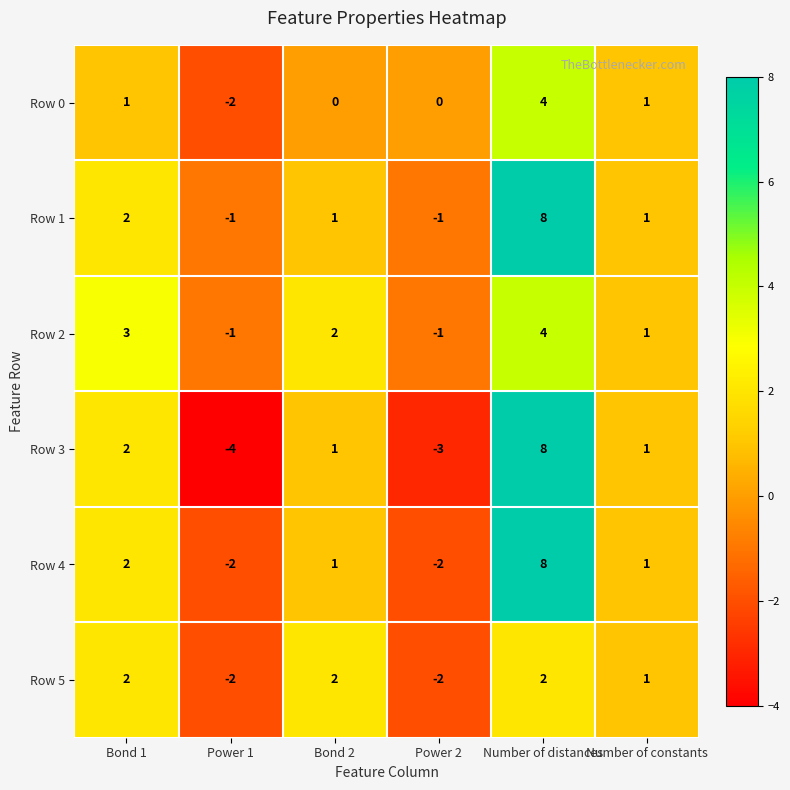

What is the highest value of the Row 4 series?

8